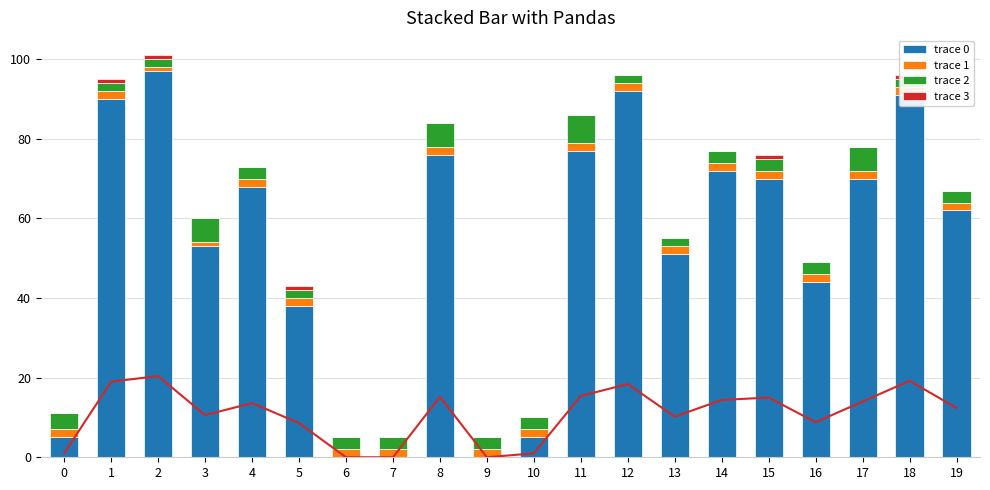

Which has a higher value, 2 or 12?

2